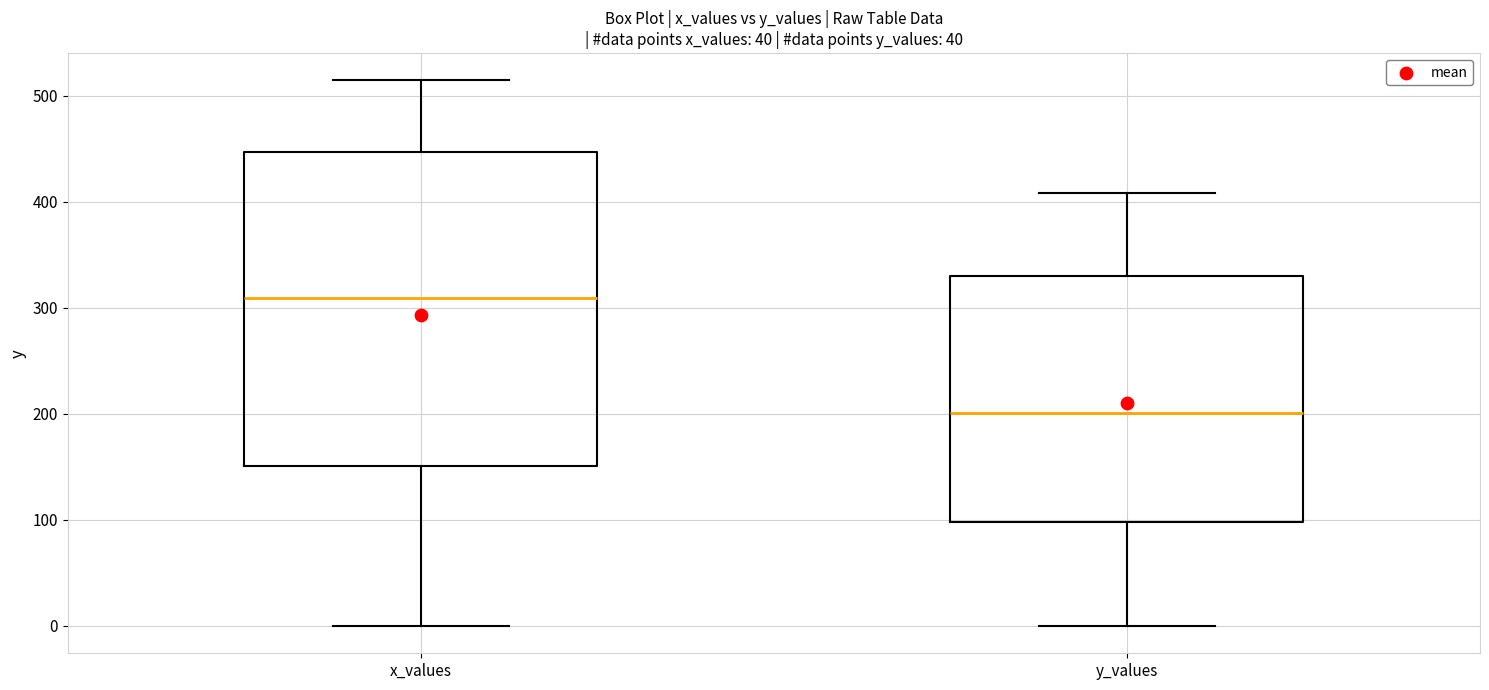

Reading left to right, read every box against the y-axis: the position of its median line, the range the box covers, and the ends of its whiskers. The values are not printed on the chart, so give them approximately, as read against the axis.

x_values: median 310, box 150 to 450, whiskers 0 to 510
y_values: median 200, box 100 to 330, whiskers 0 to 410